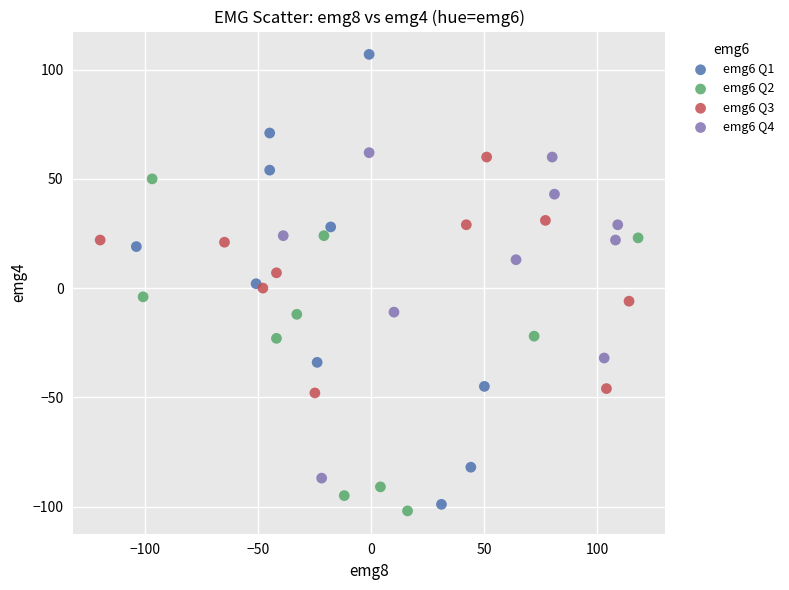

Which series reaches the maximum Y coordinate?

emg6 Q1